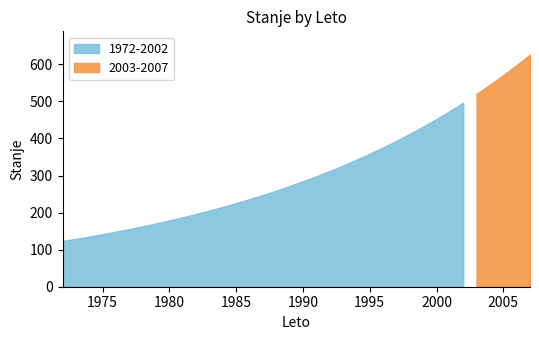

Count the number of values greater than 284.

18